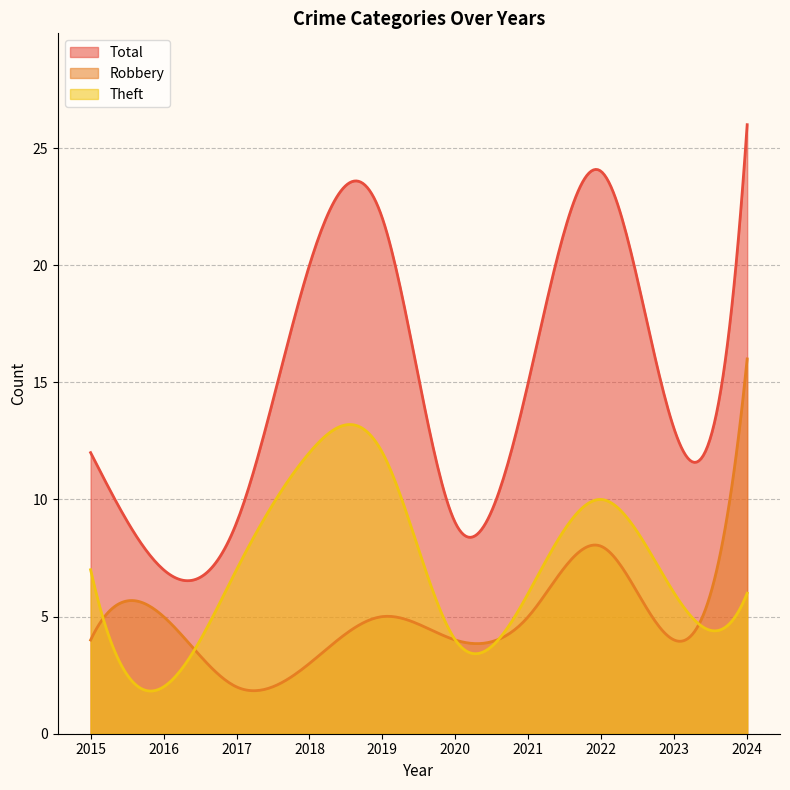

How many times do Robbery and Theft cross each other?

5